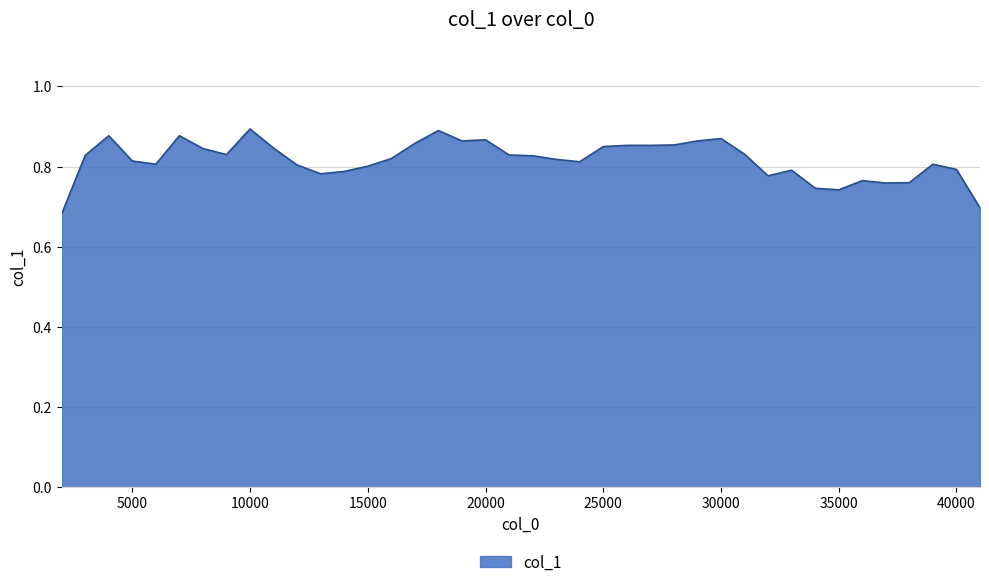

Reading left to right, transcribe all the data shown in this chart.

0.7	0.8	0.9	0.8	0.8	0.9	0.8	0.8	0.9	0.8	0.8	0.8	0.8	0.8	0.8	0.9	0.9	0.9	0.9	0.8	0.8	0.8	0.8	0.8	0.9	0.9	0.9	0.9	0.9	0.8	0.8	0.8	0.7	0.7	0.8	0.8	0.8	0.8	0.8	0.7